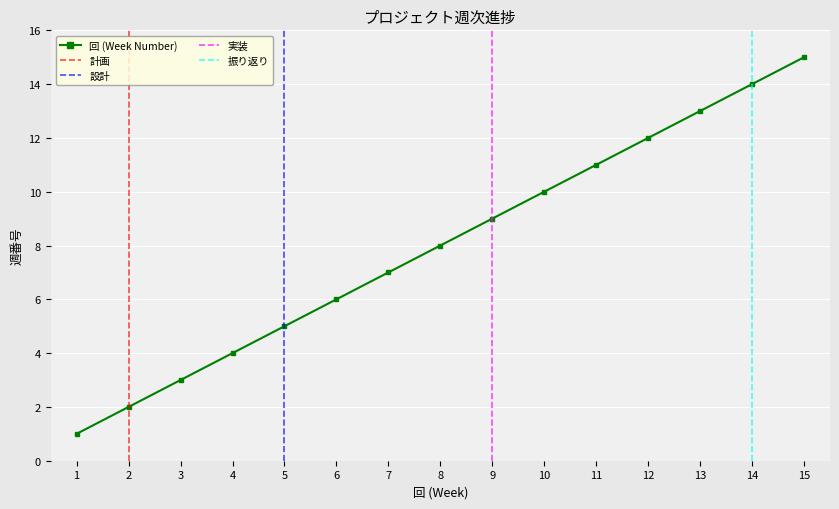

Rank the categories by value from lowest to highest.

1, 2, 3, 4, 5, 6, 7, 8, 9, 10, 11, 12, 13, 14, 15